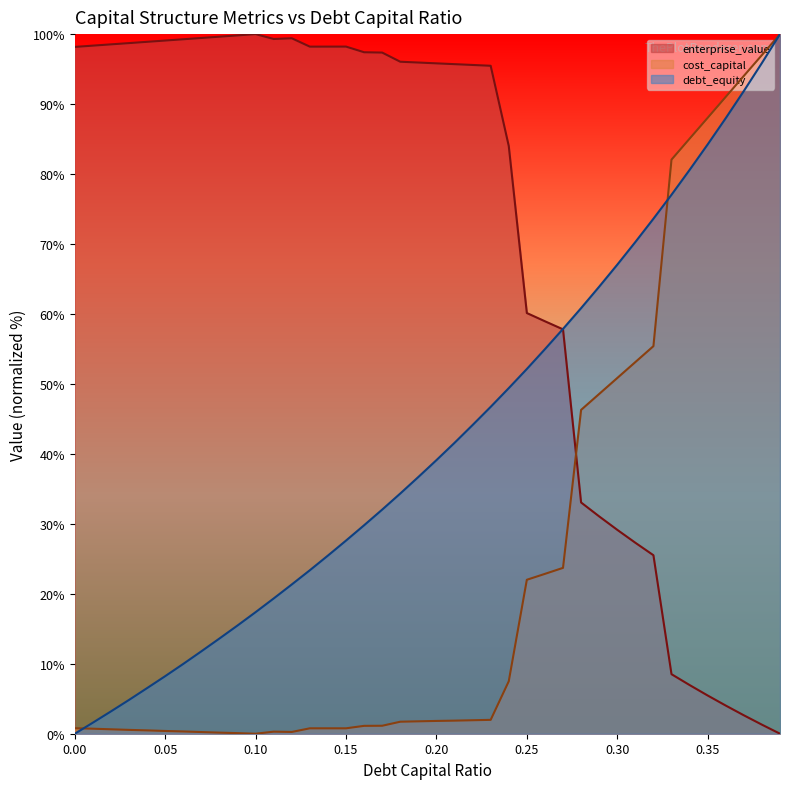

What is the difference between the second highest and minimum values in the cost_capital series?

97.0